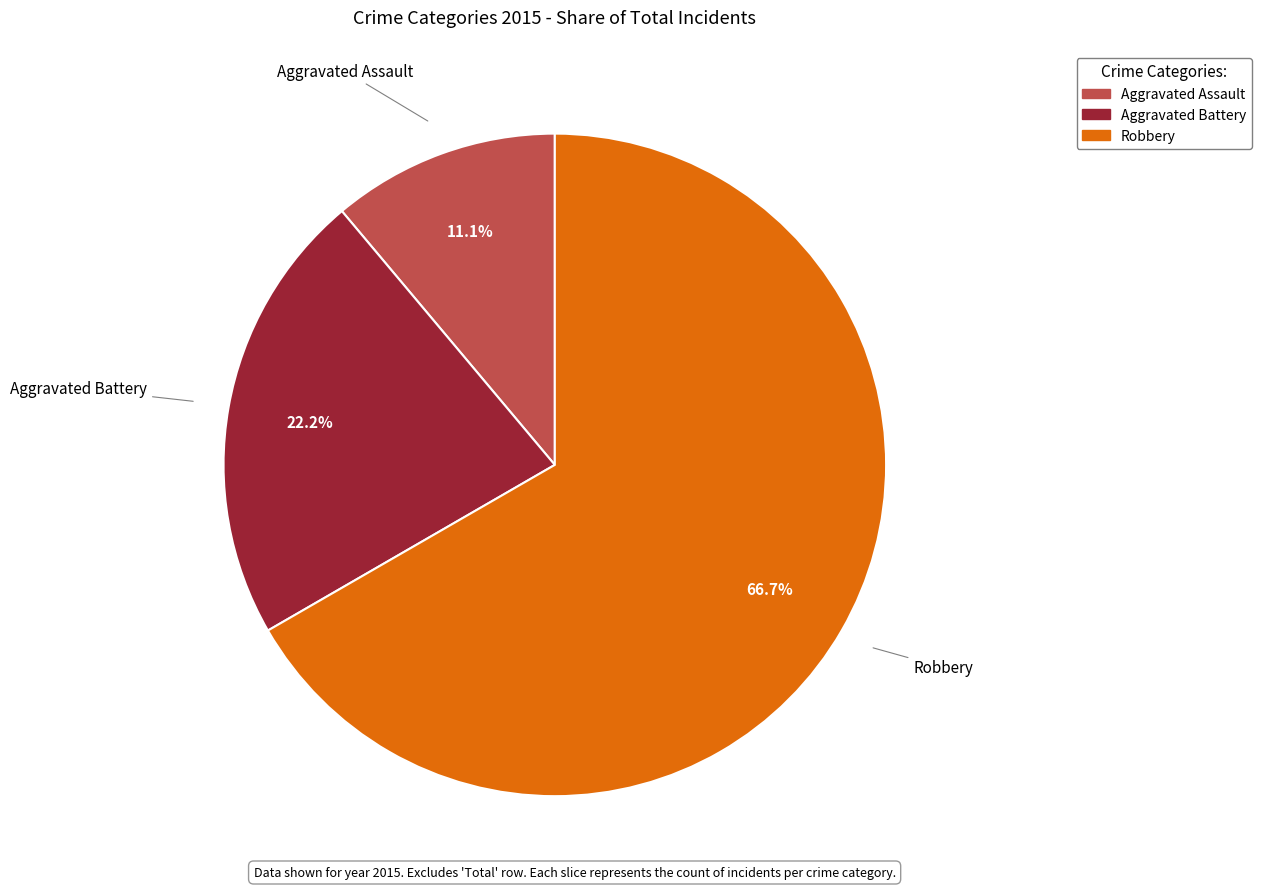

Combined, what portion of the pie is Aggravated Assault and Aggravated Battery?

33.3%